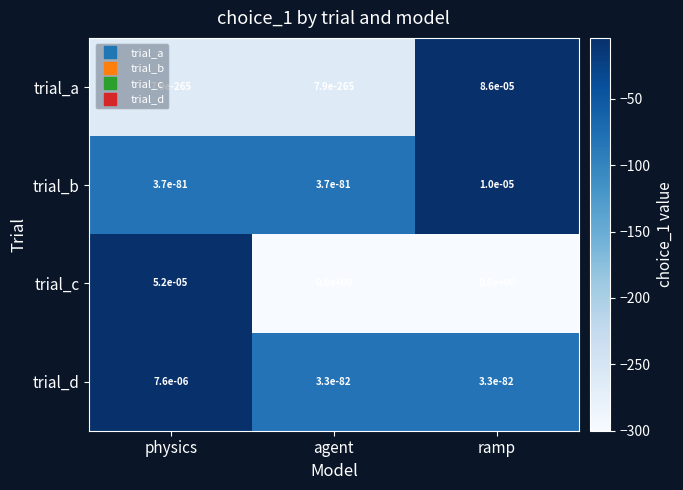

At which category is the sum across all series the highest?

ramp